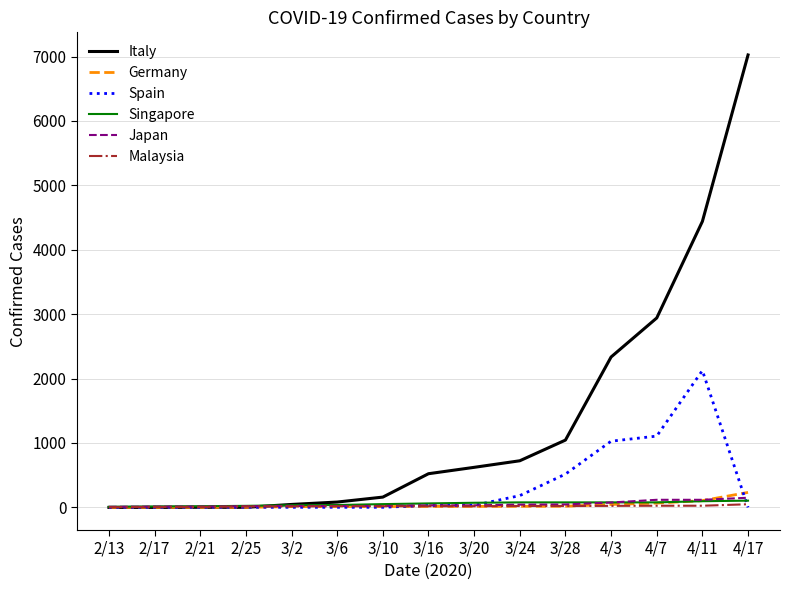

Which series has the largest range (max minus min)?

Italy